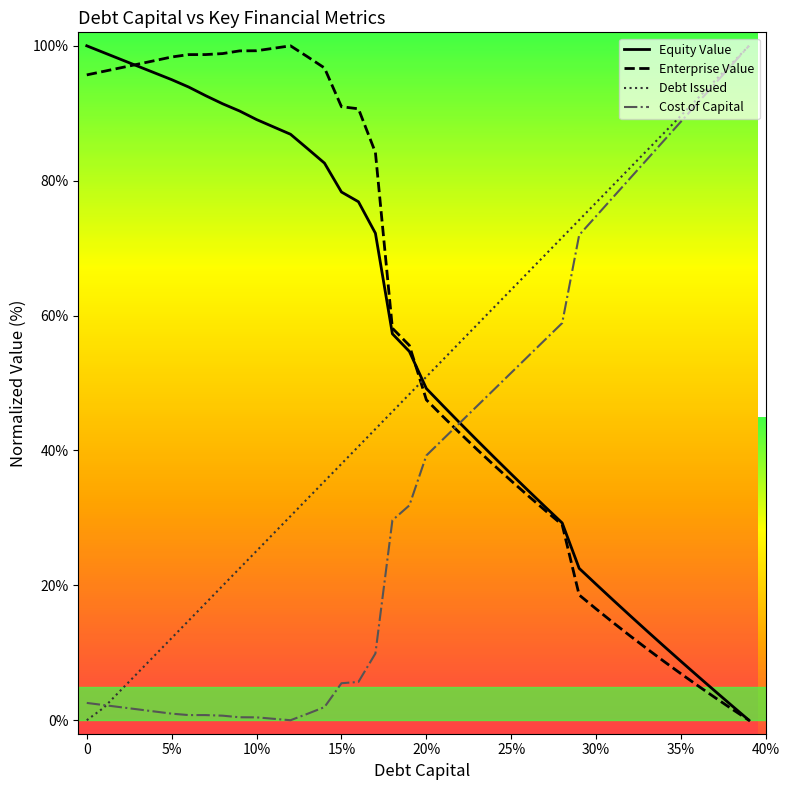

What is the maximum value for Cost of Capital?

100.0